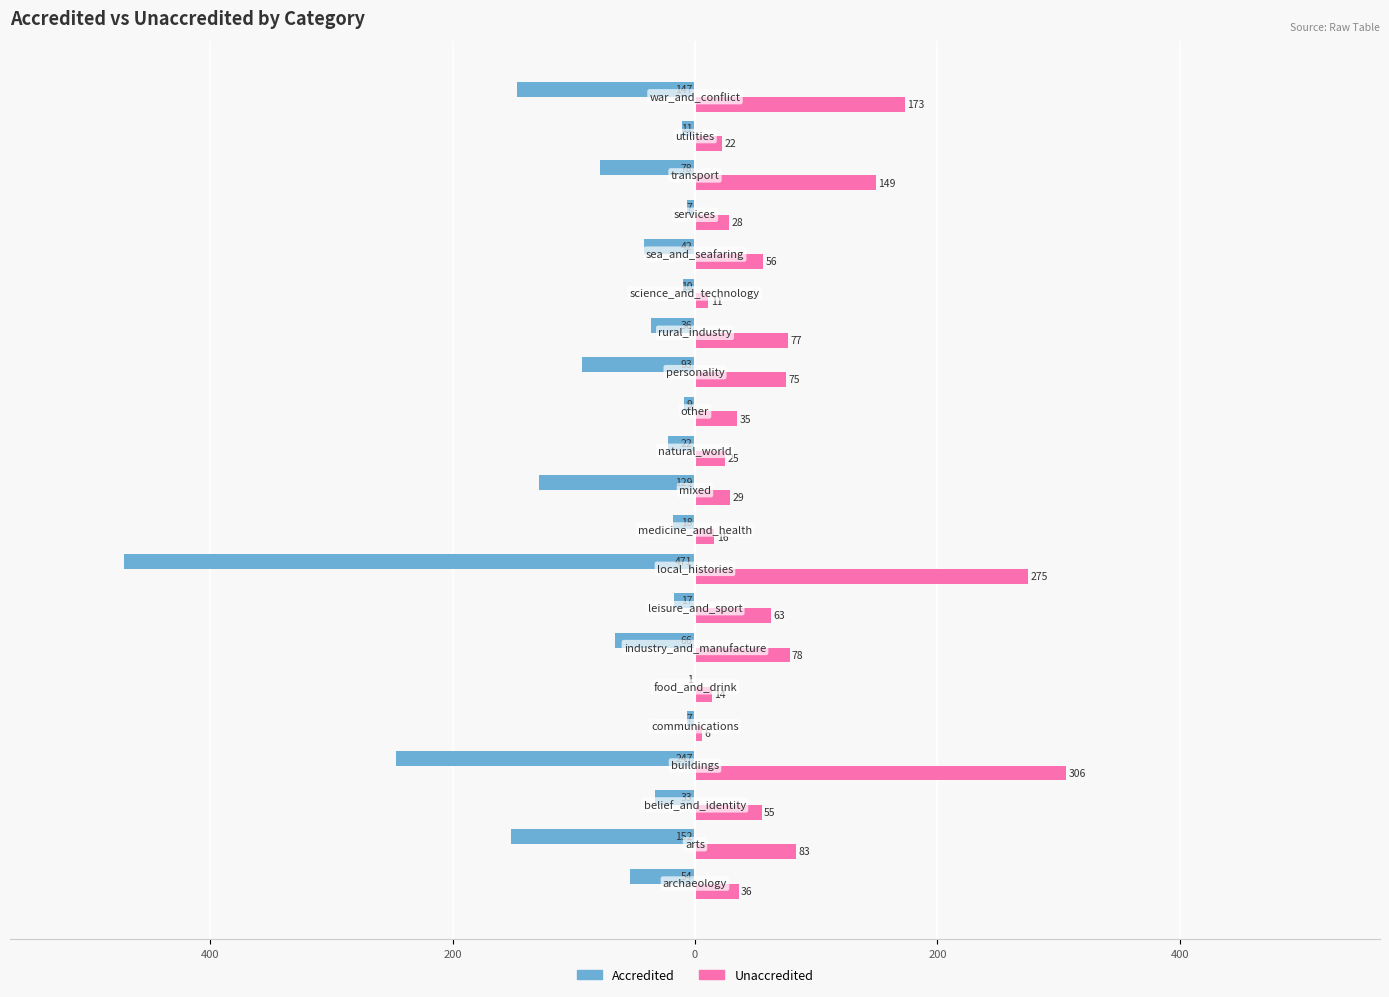

What are all the series names shown in the legend?

Accredited, Unaccredited